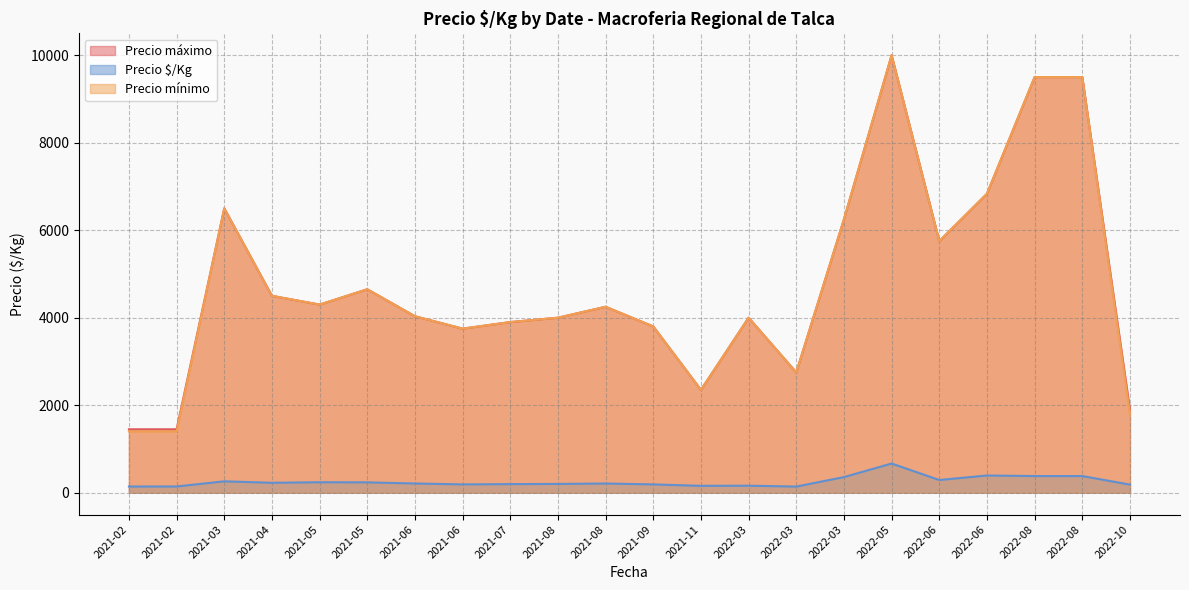

How many lines are shown in the chart?

3